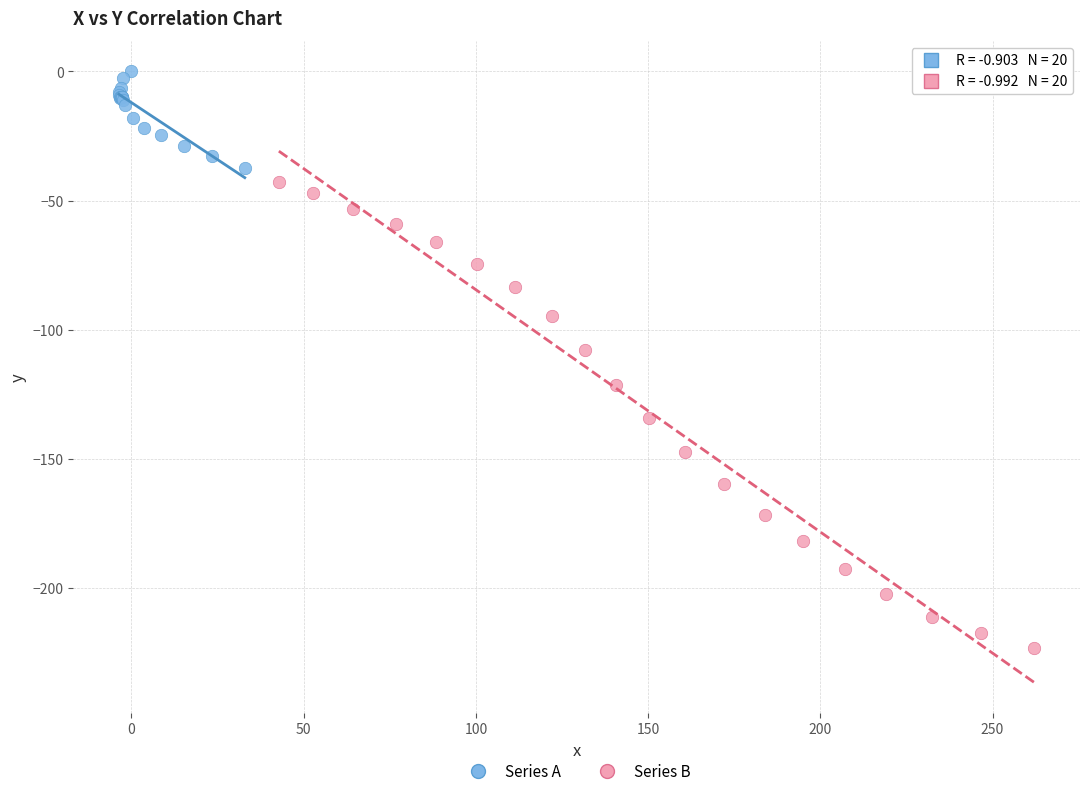

Which series has the widest spread of Y values?

Series B